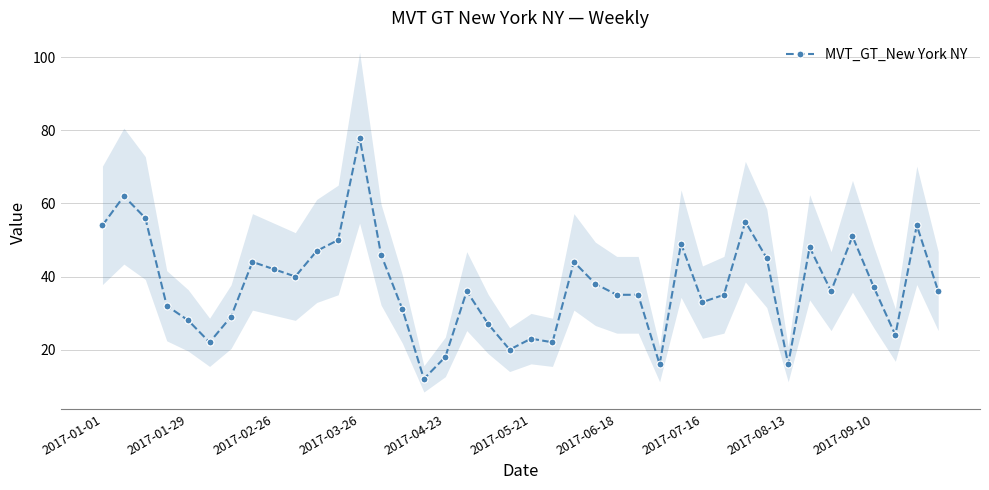

How many series are shown in this chart?

1